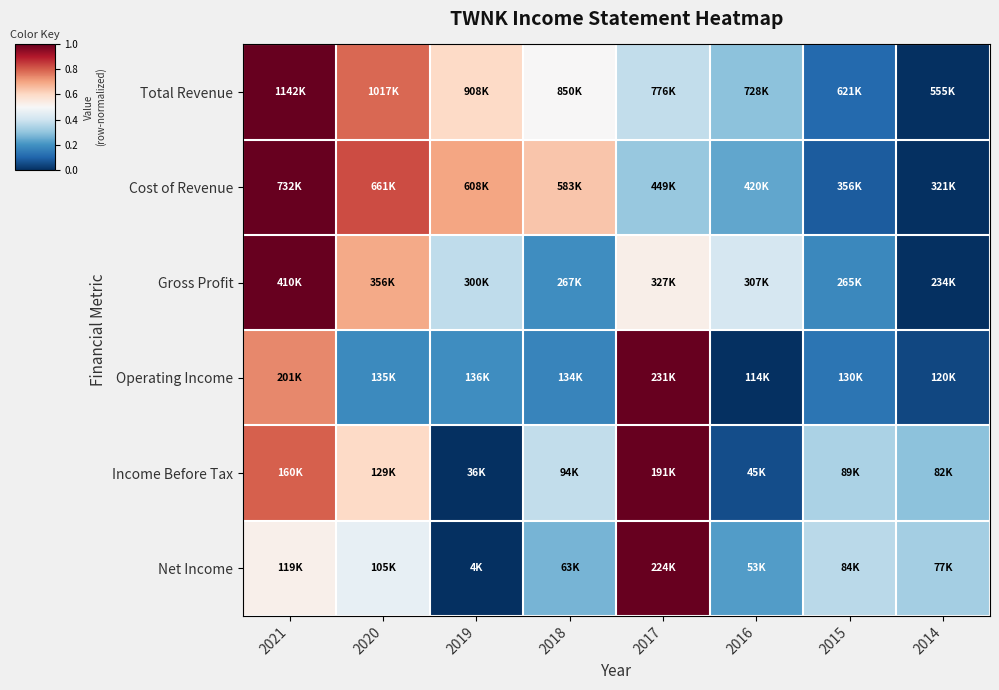

How many categories are shown in the chart?

8